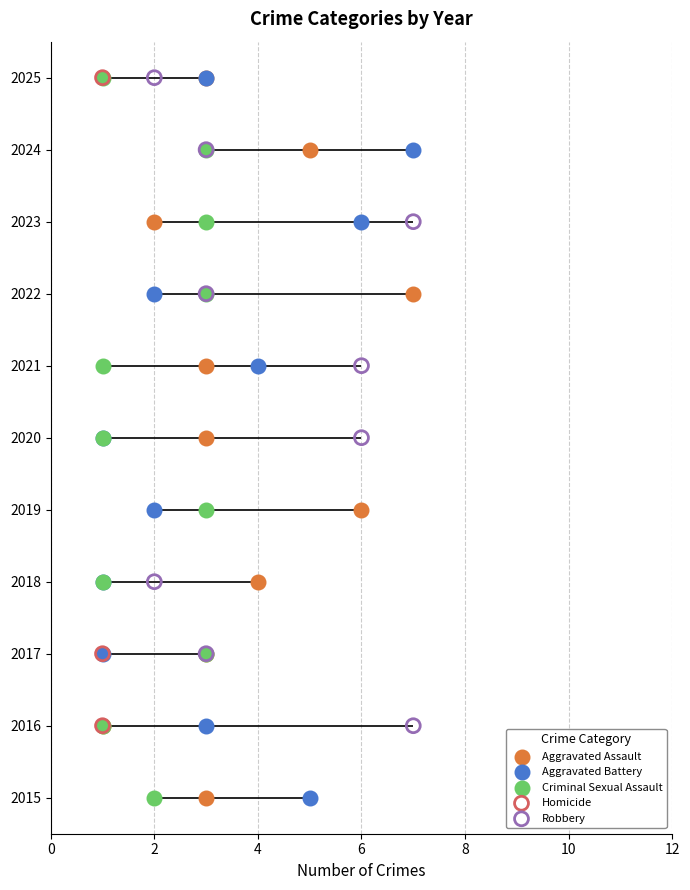

What is the total value across all series at 2019?

11